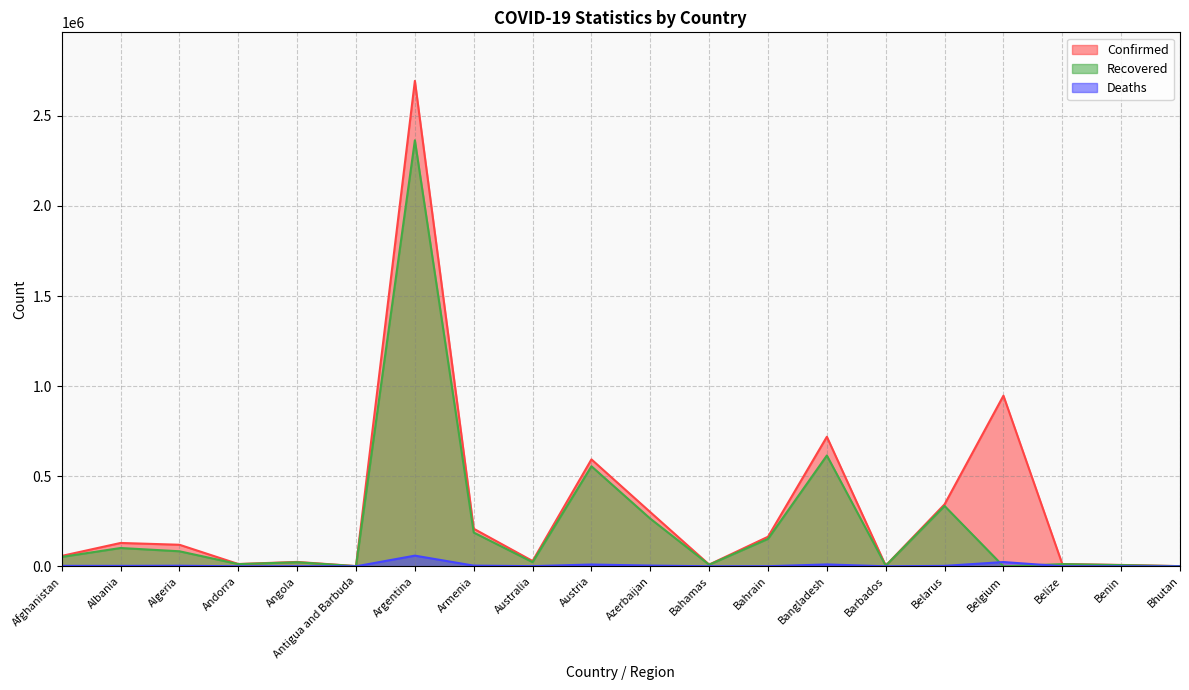

How many positive values does the Recovered series have?

19